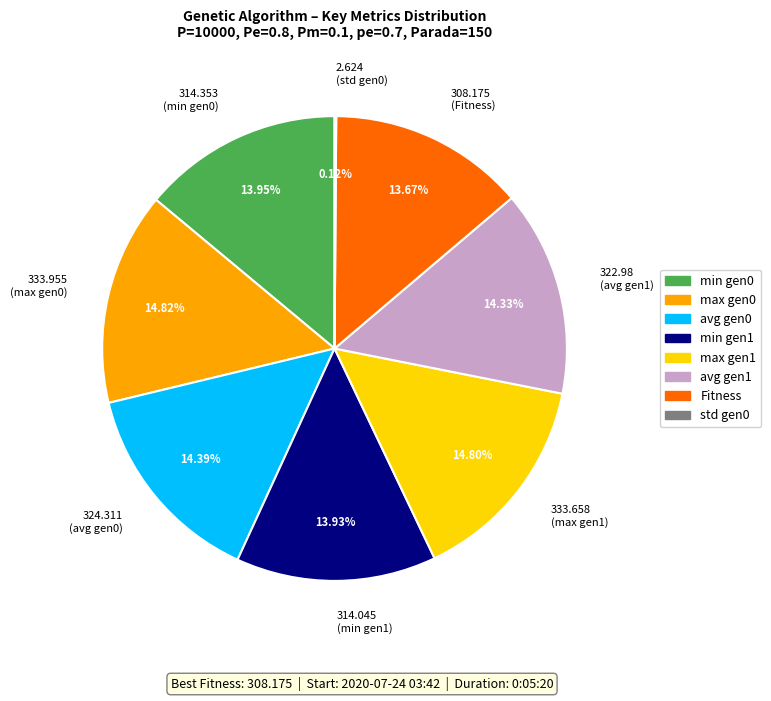

Is the sum of 308.175 (Fitness) and 322.98 (avg gen1) greater than half?

No